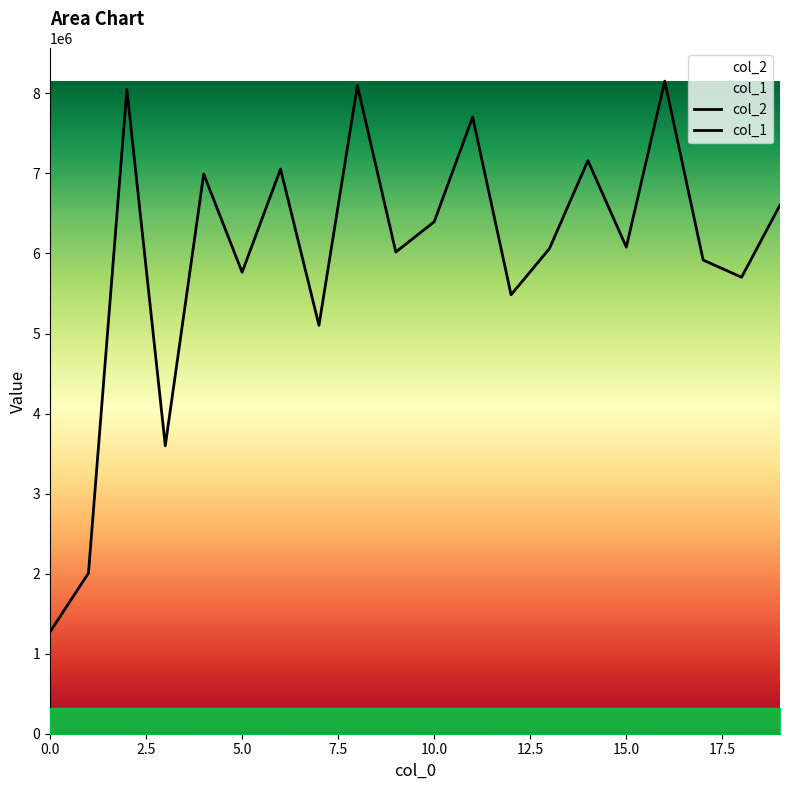

How many interior local peaks does the col_2 series have?

7